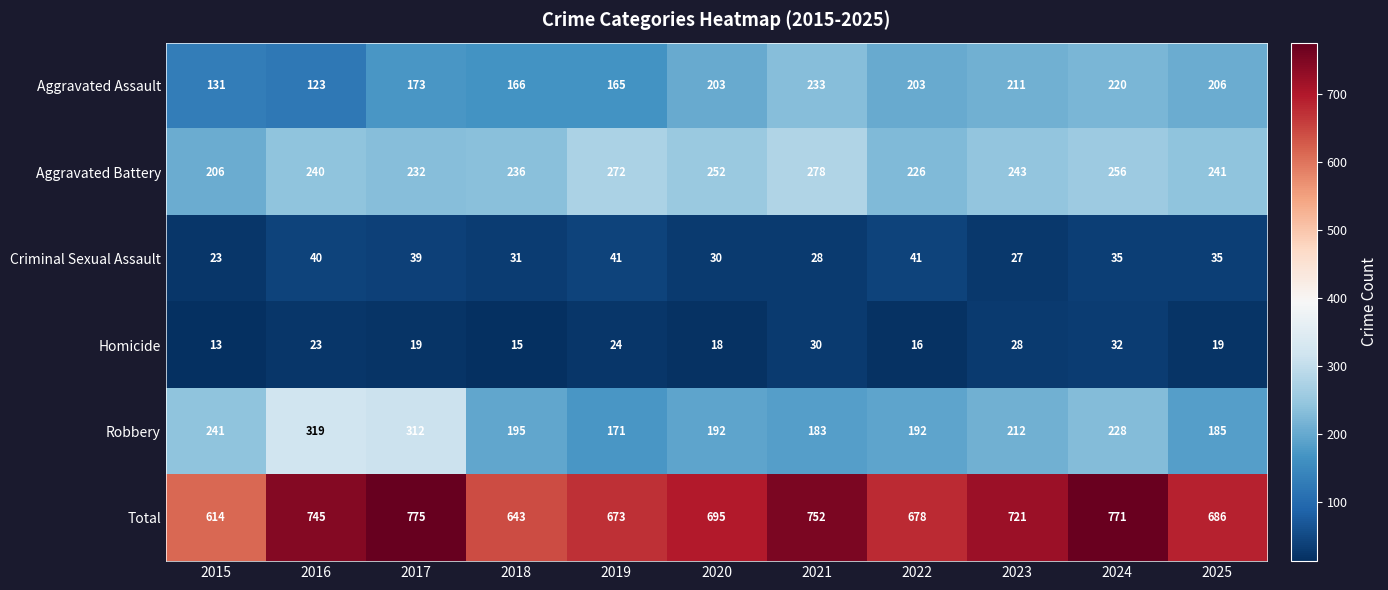

At which category is the sum across all series the highest?

2017